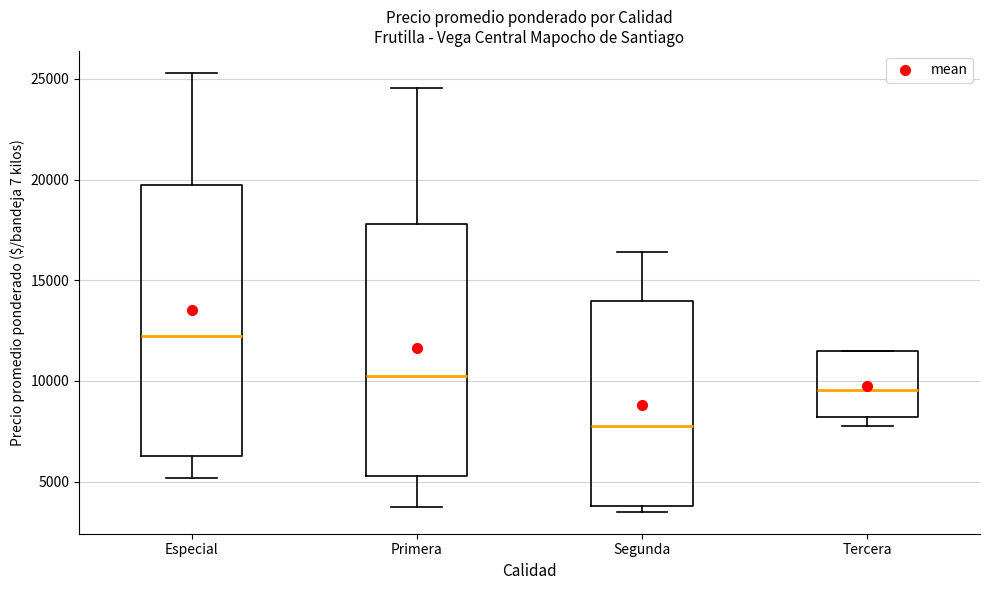

Reading left to right, transcribe this box plot: for each box, give where its median line is, the range the box spans, and where its two whiskers end, as read against the y-axis. The values are not printed on the chart, so give them approximately, as read against the axis.

Especial: median 12500, box 6500 to 19500, whiskers 5000 to 25500
Primera: median 10500, box 5500 to 18000, whiskers 4000 to 24500
Segunda: median 8000, box 4000 to 14000, whiskers 3500 to 16500
Tercera: median 9500, box 8000 to 11500, whiskers 8000 (just below the box's lower edge) to 11500